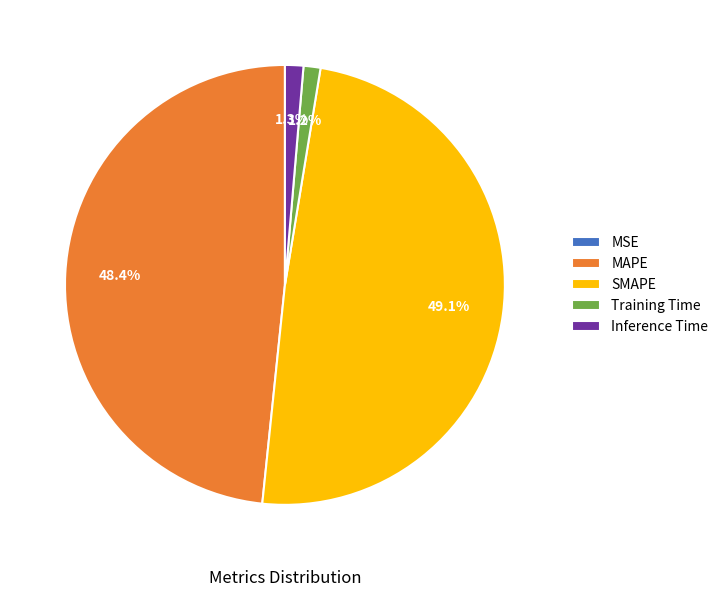

To the nearest percent, what is the difference between the largest and smallest slice percentages?

49%